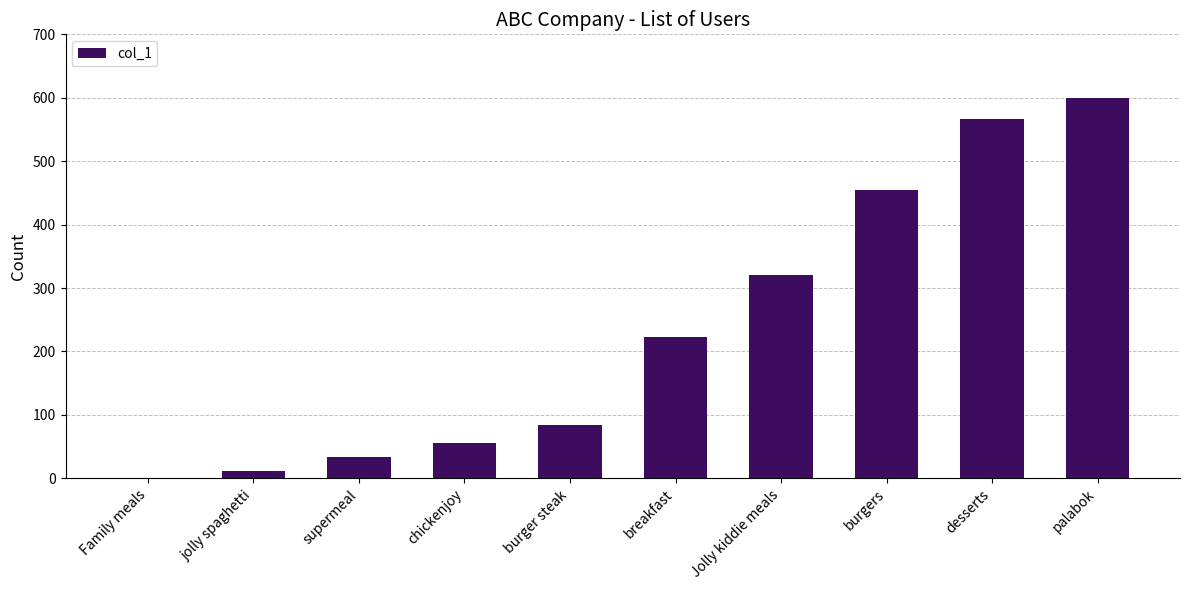

Reading left to right, what are all the values shown in this chart?

Family meals=1	jolly spaghetti=12	supermeal=33	chickenjoy=56	burger steak=84	breakfast=223	Jolly kiddie meals=321	burgers=455	desserts=567	palabok=600